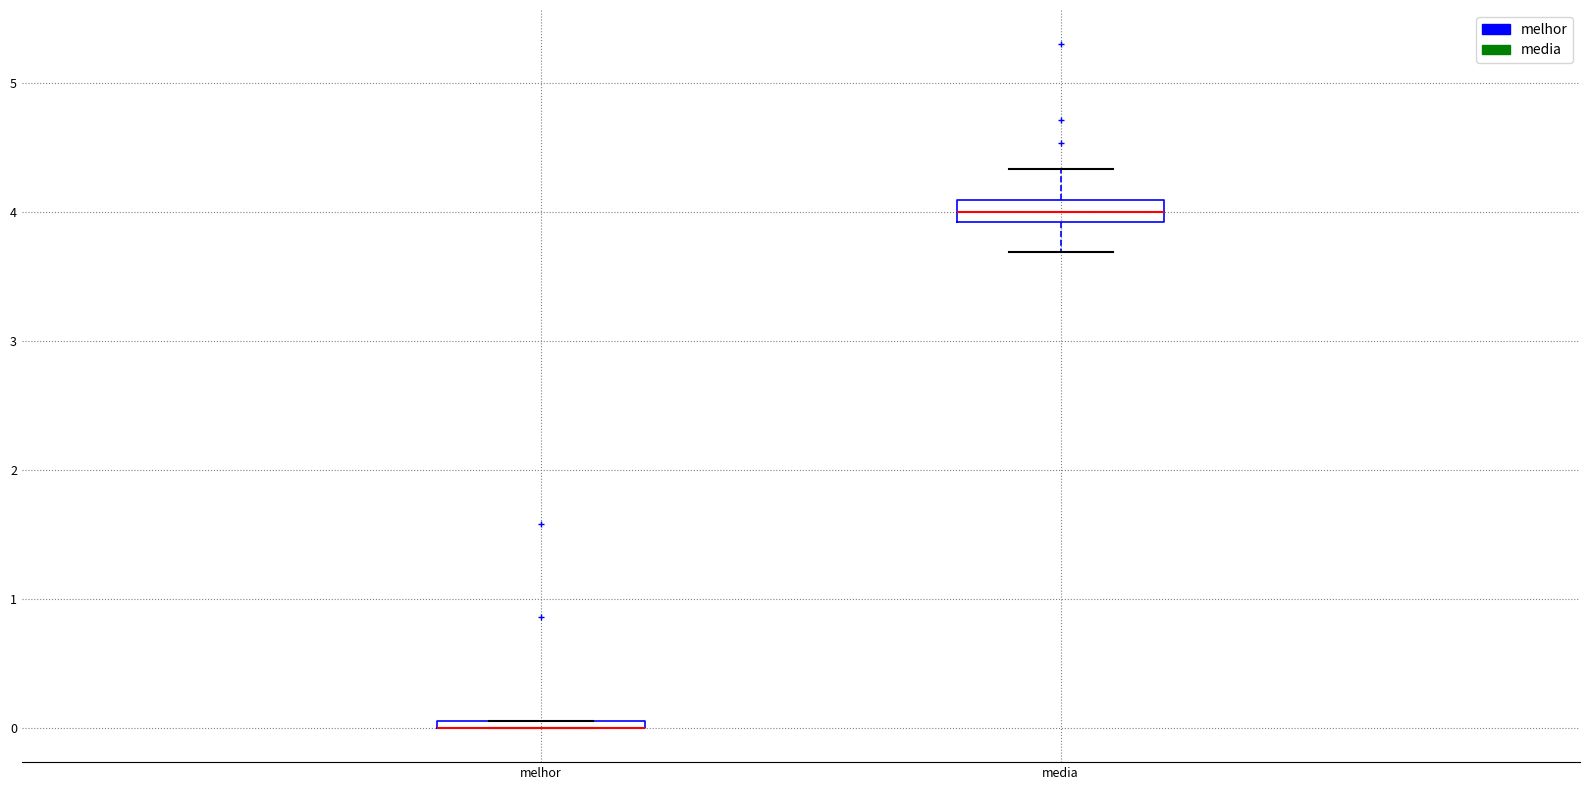

Where is the lower edge of the box for media on the y-axis? The values are not printed on the chart, so give them approximately, as read against the axis.

3.9